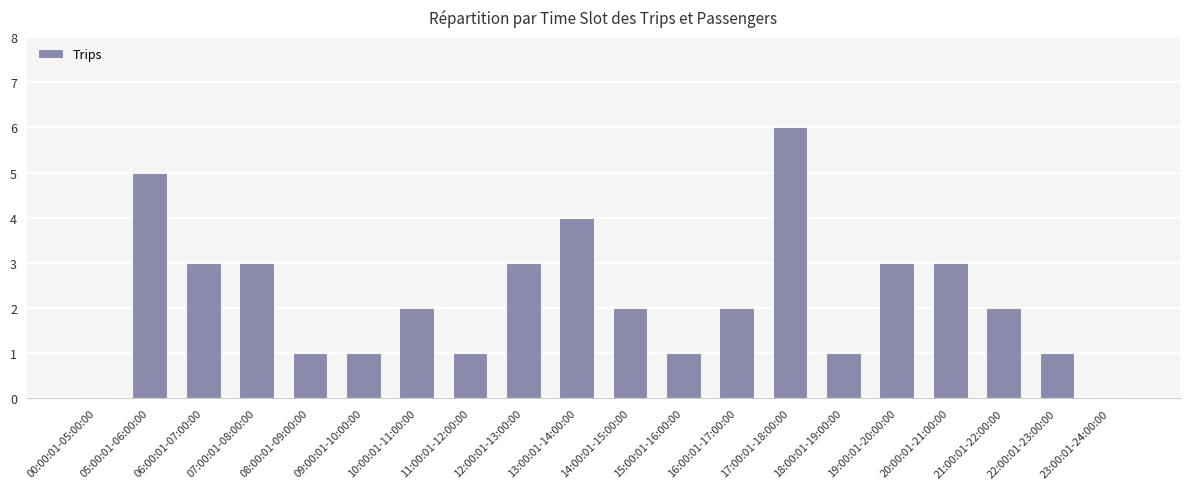

Between 05:00:01-06:00:00 and 22:00:01-23:00:00, which is larger?

05:00:01-06:00:00